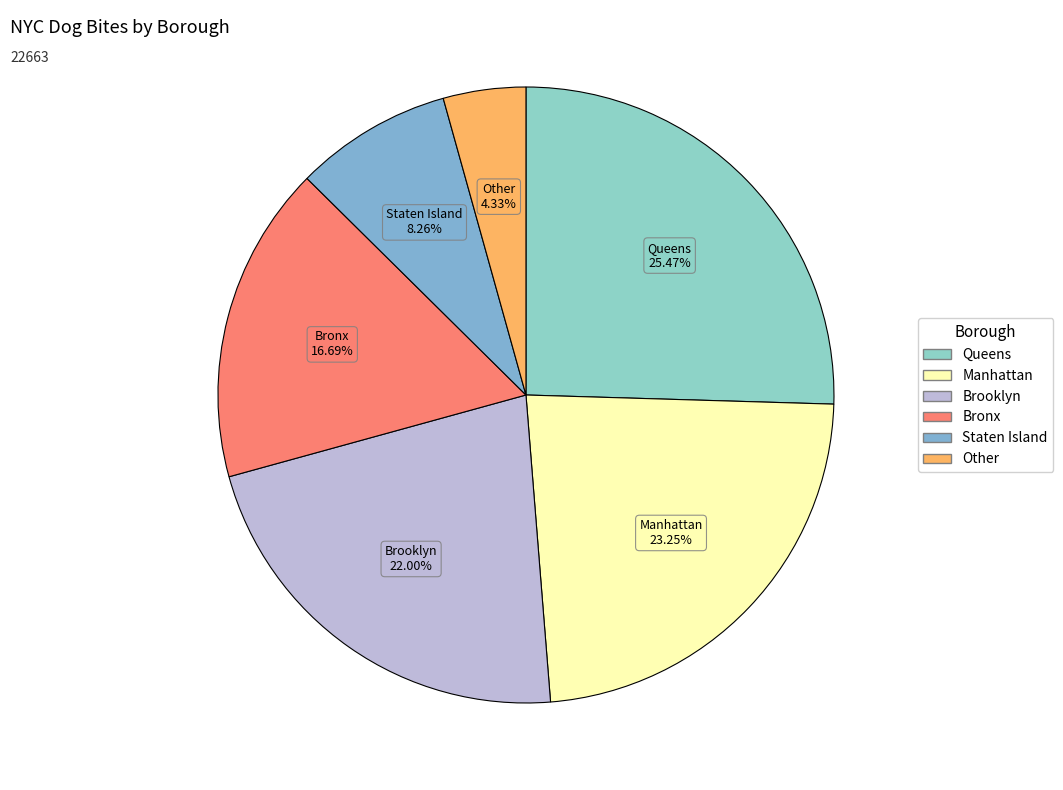

Does Staten Island account for over 50% of the chart?

No